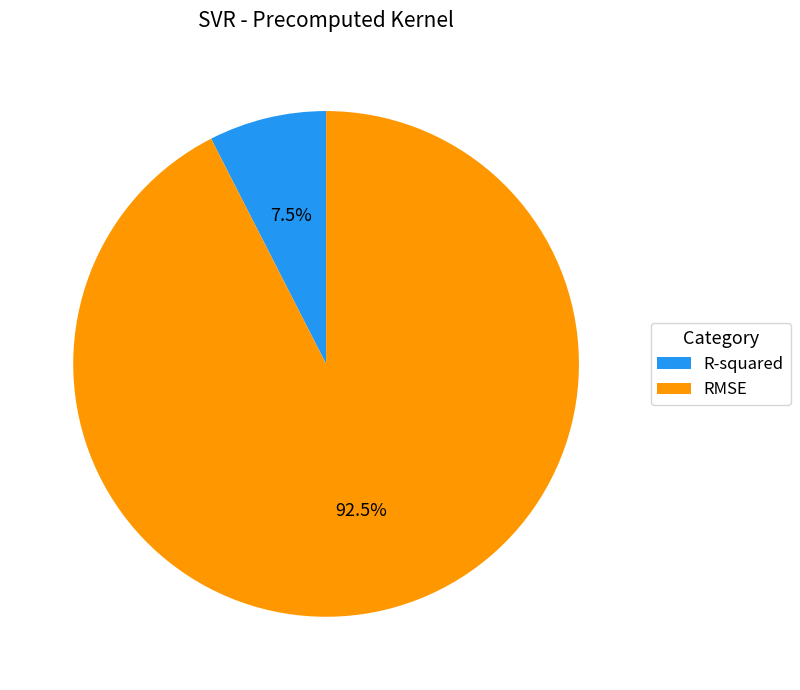

Count the number of slices in the pie.

2